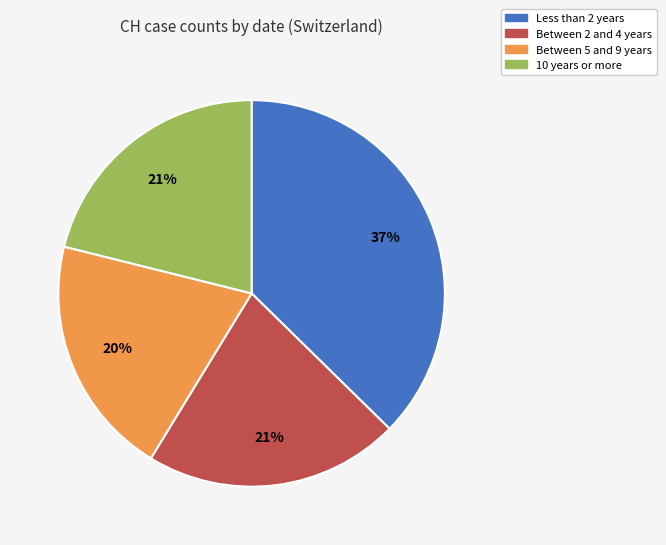

The 10 years or more slice represents 21% of the pie. True or false?

True